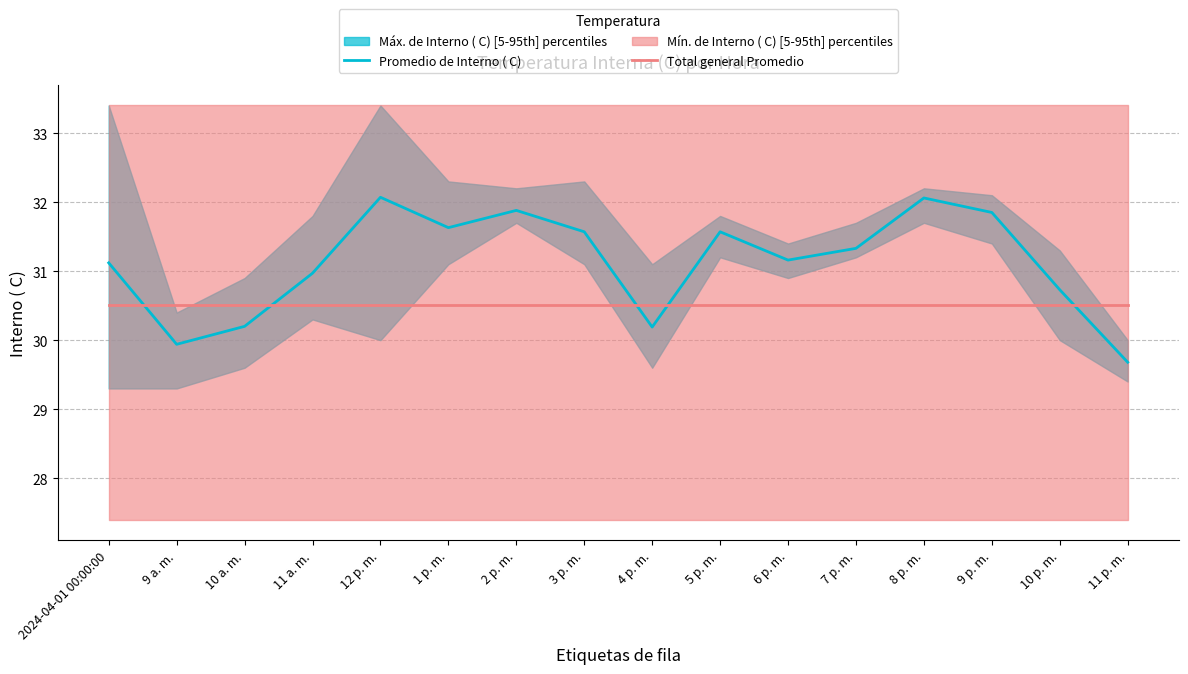

The value of Promedio de Interno ( C) at 11 p. m. is 16.9. True or false?

False